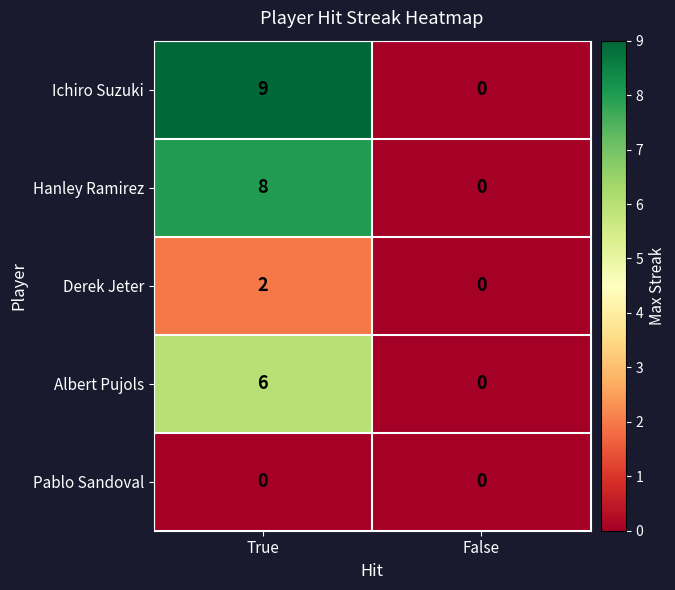

Which series has the largest total across all categories?

Ichiro Suzuki